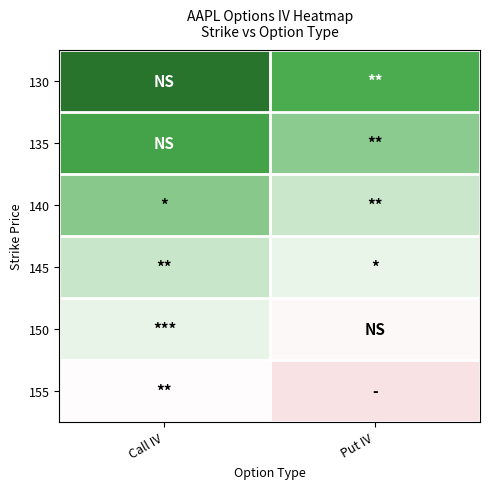

Rank the series at Put IV from highest to lowest value.

130, 135, 140, 145, 150, 155